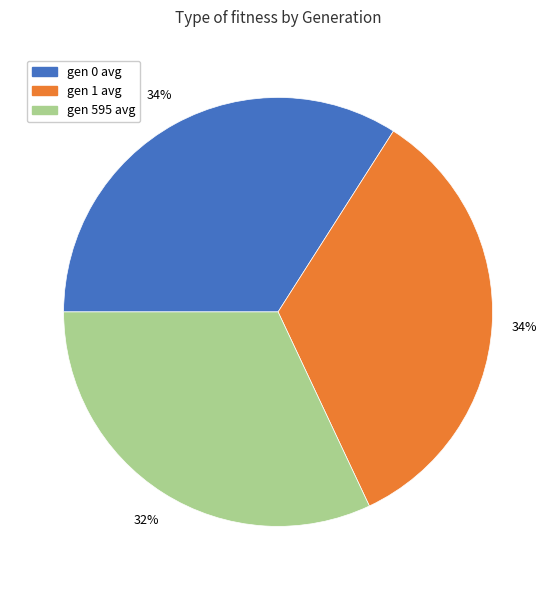

Is it true that gen 595 avg is 32% of the pie?

True